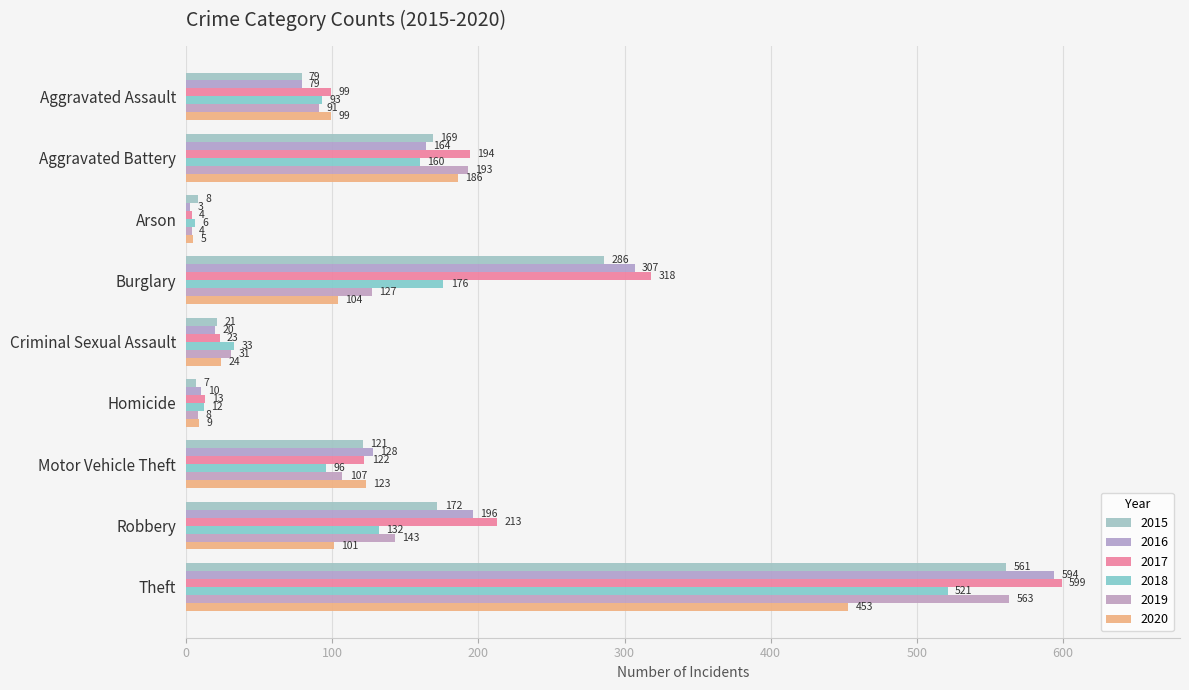

What is the sum of all 2017 values?

1585